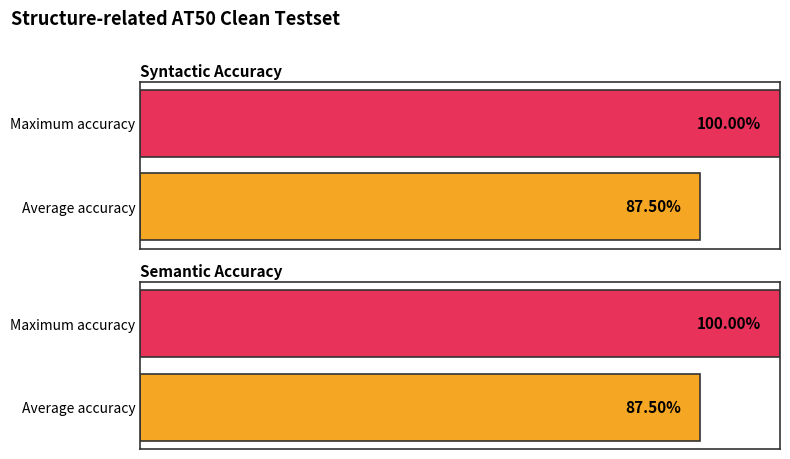

The value of Syntactic Accuracy at Syntactic Accuracy (All) is 1.6. True or false?

False